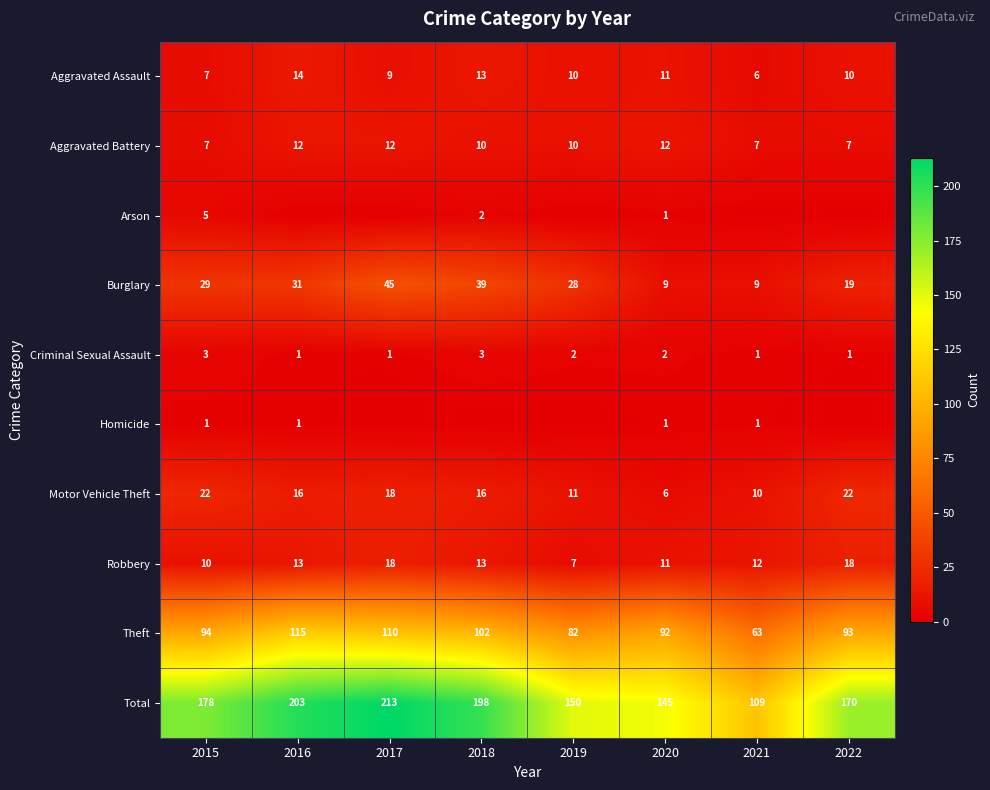

At which category does the chart reach its peak across all series?

2017